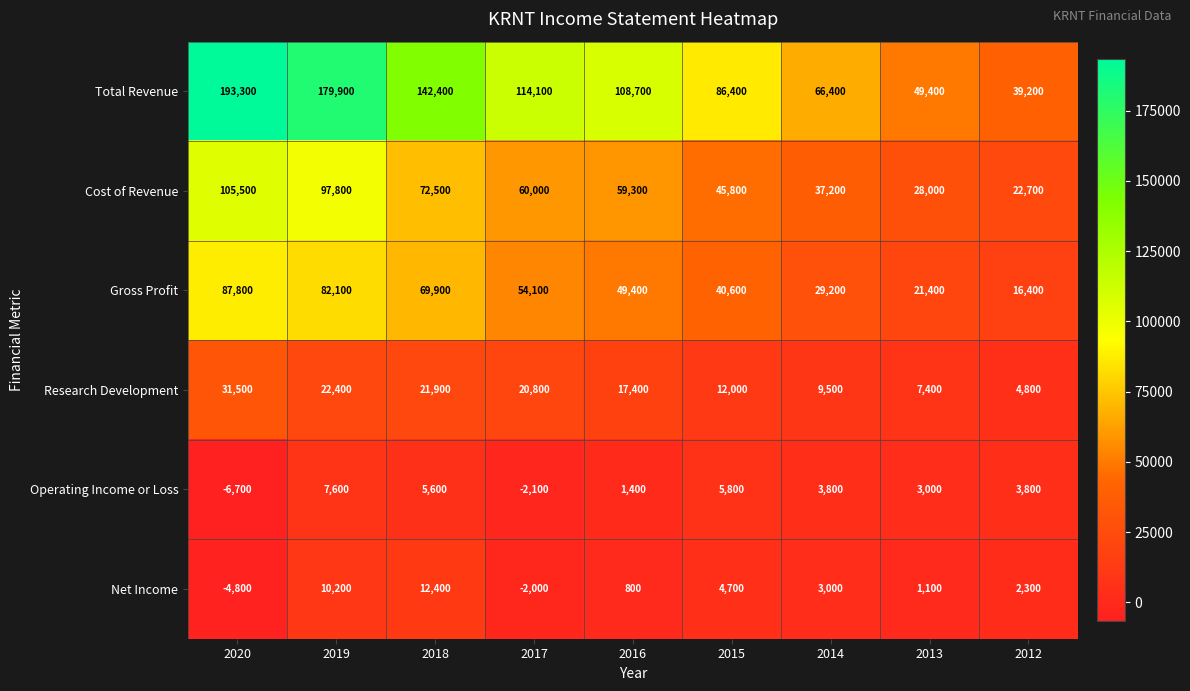

What is the difference between the second highest and second lowest values in the Research Development series?

15000